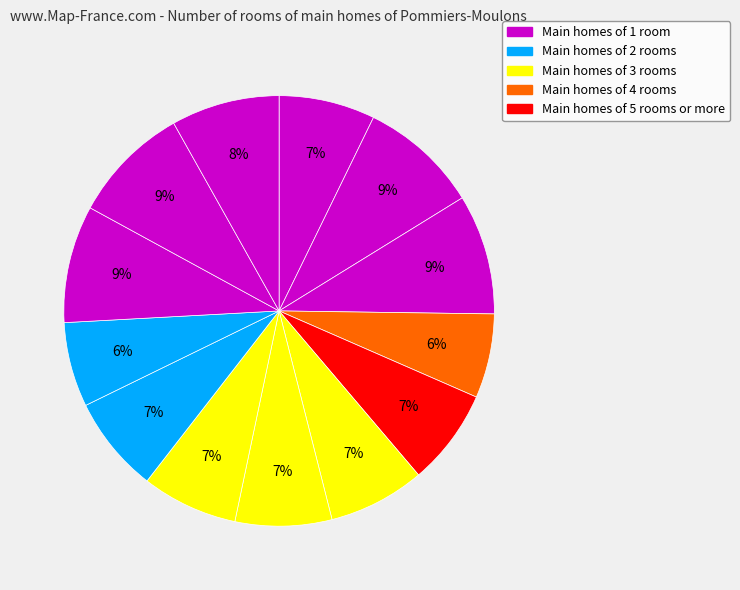

How many segments does this pie chart have?

13